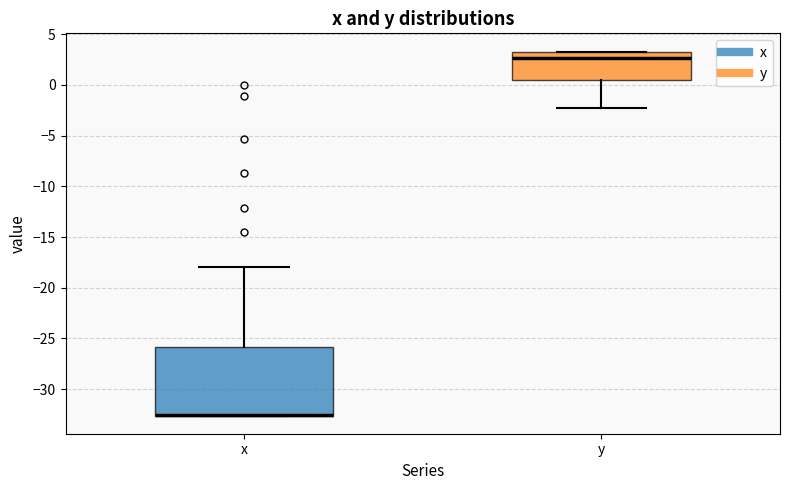

Reading left to right, read every box against the y-axis: the position of its median line, the range the box covers, and the ends of its whiskers. The values are not printed on the chart, so give them approximately, as read against the axis.

x: median -32.5 (drawn on the box's lower edge), box -32.5 to -26.0, whiskers -32.5 to -18.0
y: median 2.5, box 0.5 to 3.0, whiskers -2.5 to 3.5